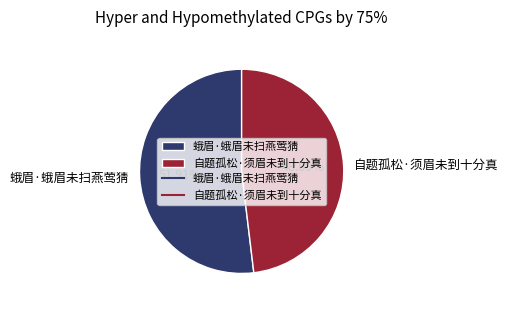

What percentage is the 自题孤松·须眉未到十分真 slice, to the nearest percent?

48%